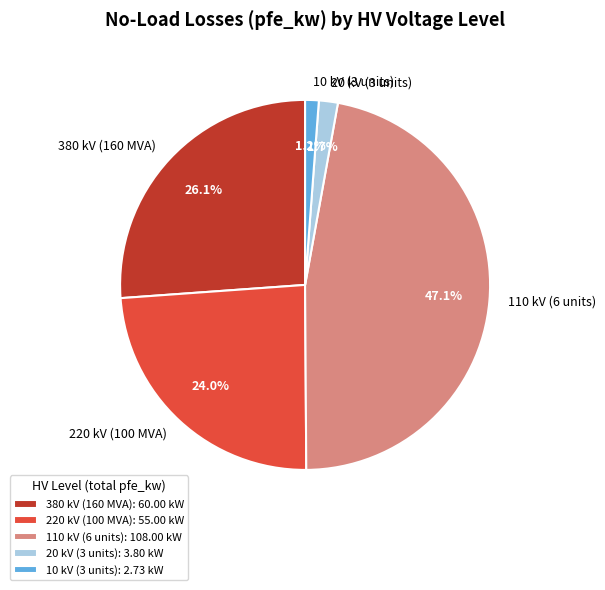

Which category has the biggest portion of the pie?

110 kV (6 units): 108.00 kW